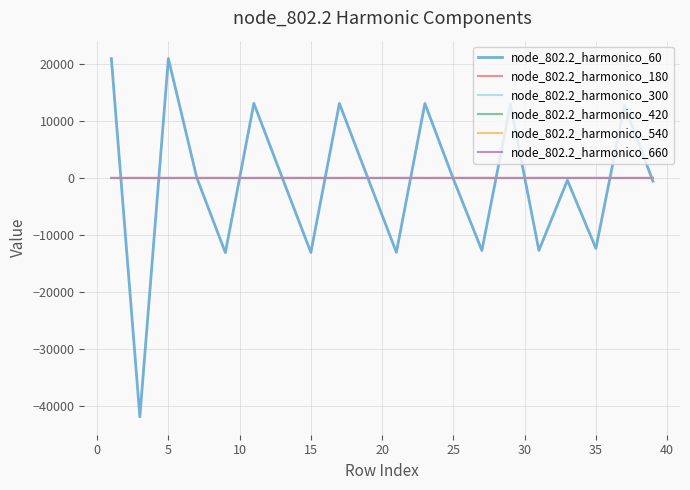

Which series has the widest spread of values?

node_802.2_harmonico_60